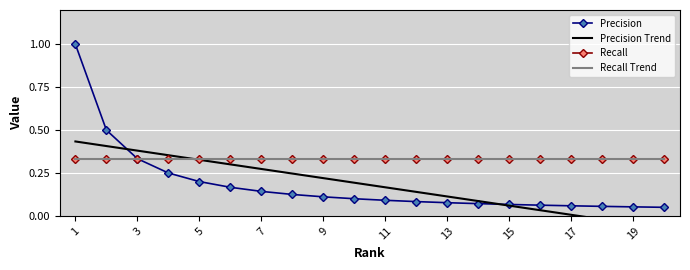

What is the value of the Recall Trend point at the 8th from the left?

0.3